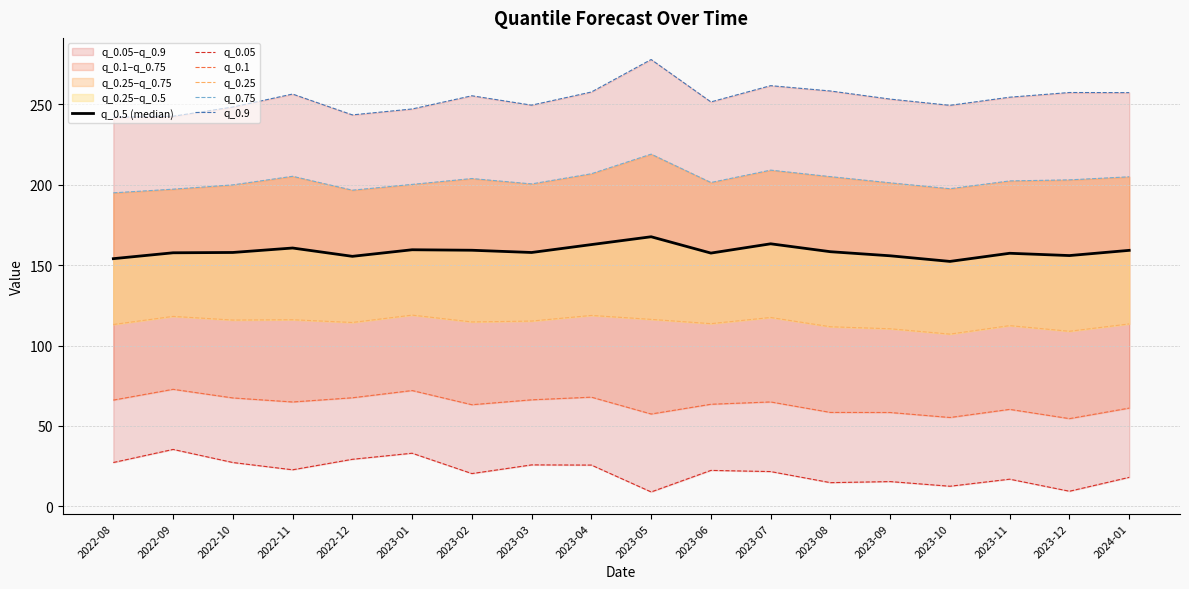

At which category does q_0.25 reach its first local valley?

2022-10